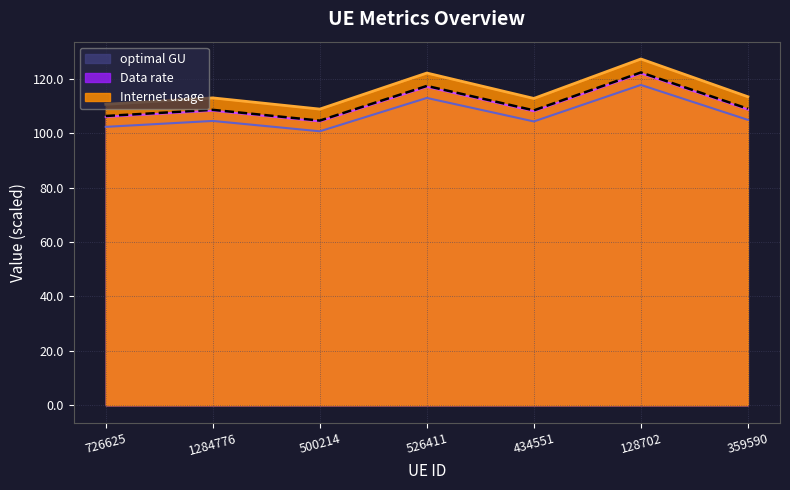

Does the chart display data point markers on the line(s)?

No